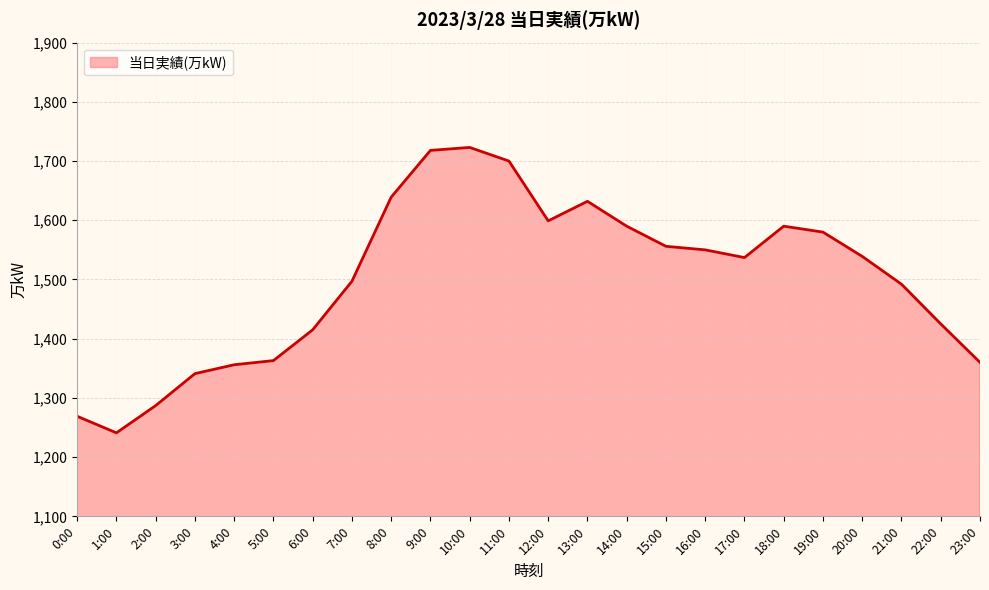

What is the sum of the values at 9:00 and 22:00?

3143